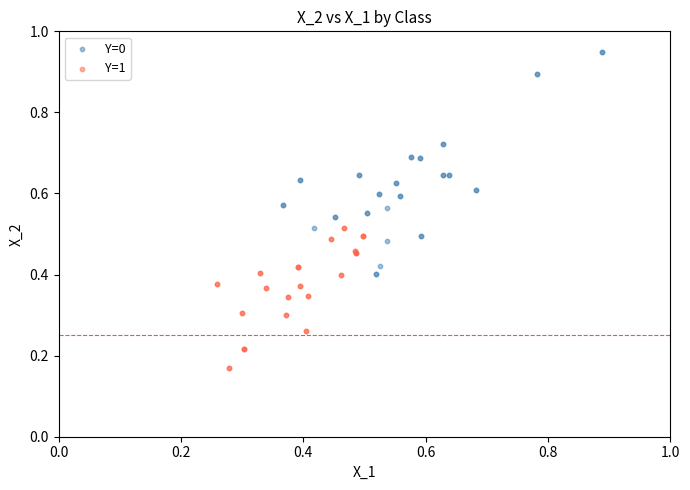

Which series reaches the maximum Y coordinate?

Y=0